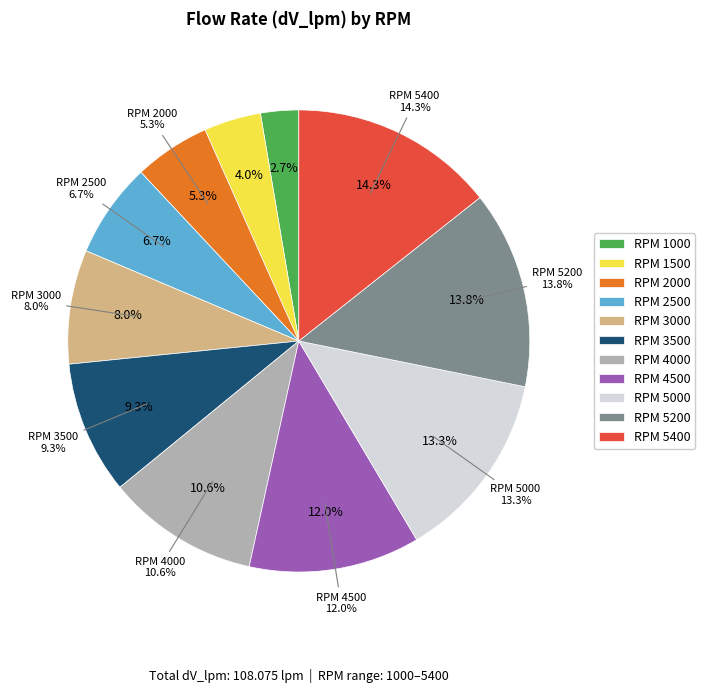

How many segments does this pie chart have?

11